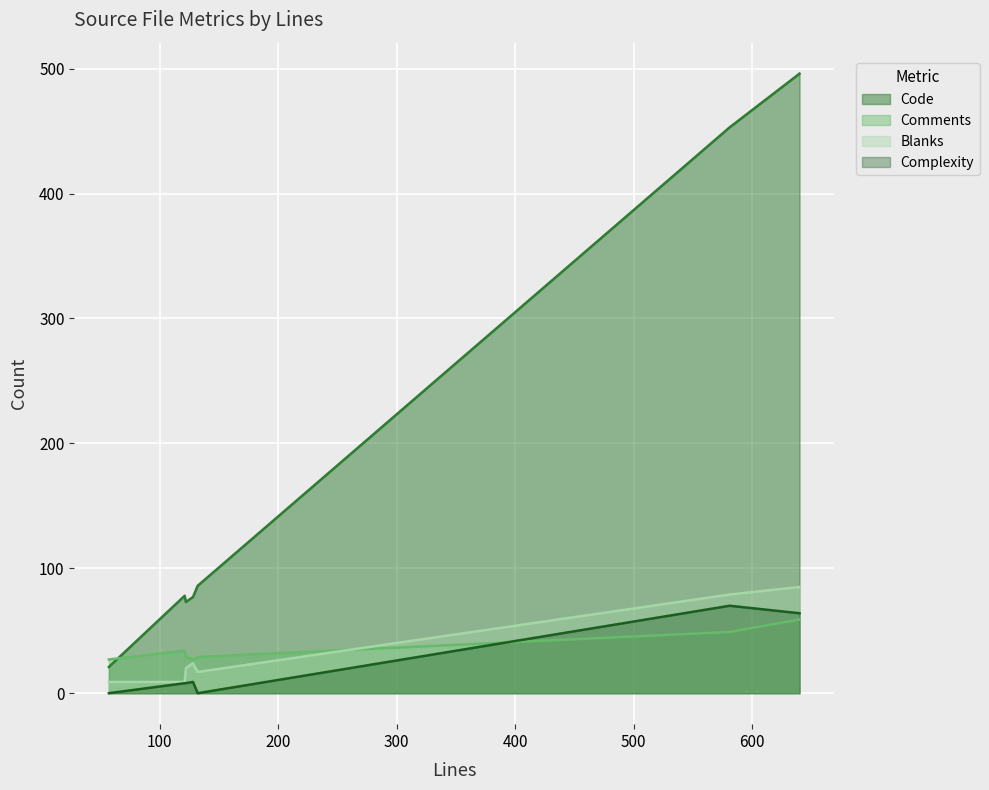

At how many categories does at least one series exceed 177?

2